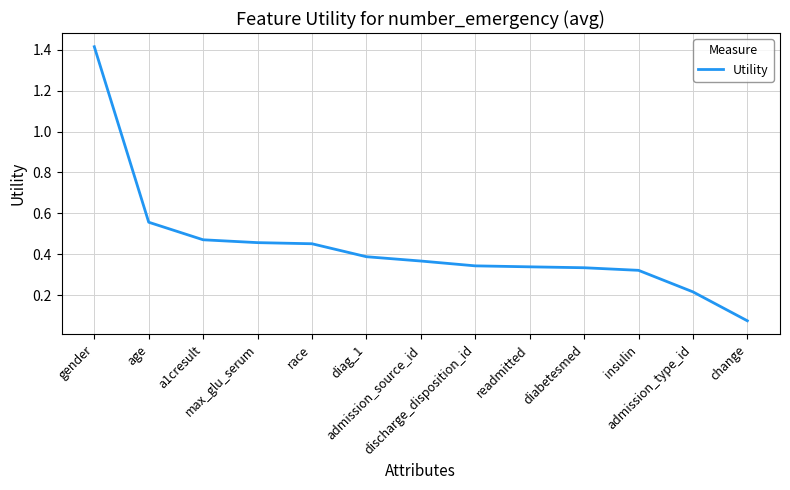

The value at diag_1 is 0.4. True or false?

True